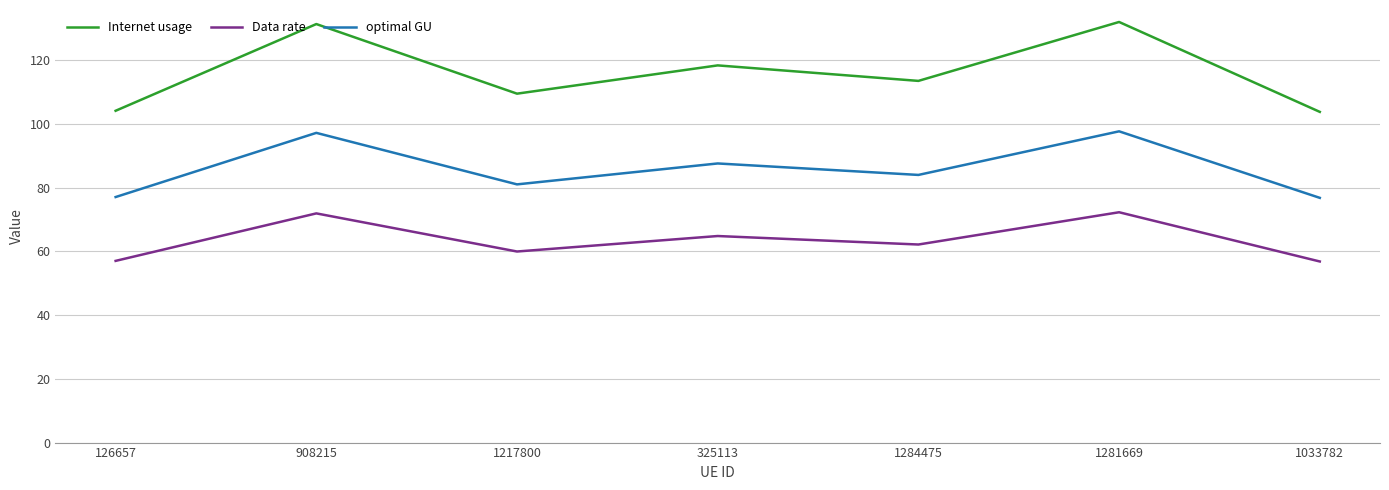

What is the difference between the maximum and second lowest values in the Internet usage series?

27.9